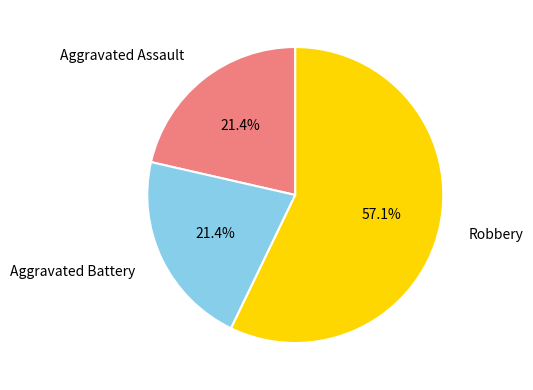

Is there a majority slice in this chart?

Yes